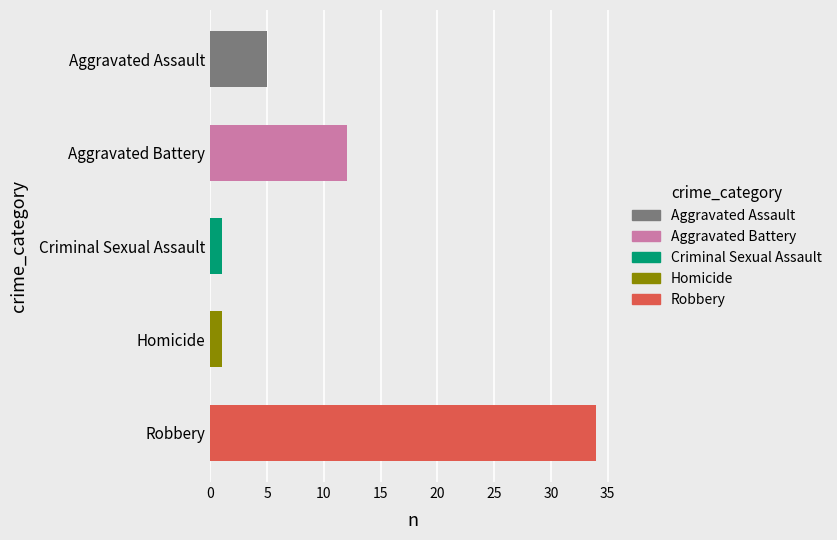

At which label is the value closest to 17?

Aggravated Battery